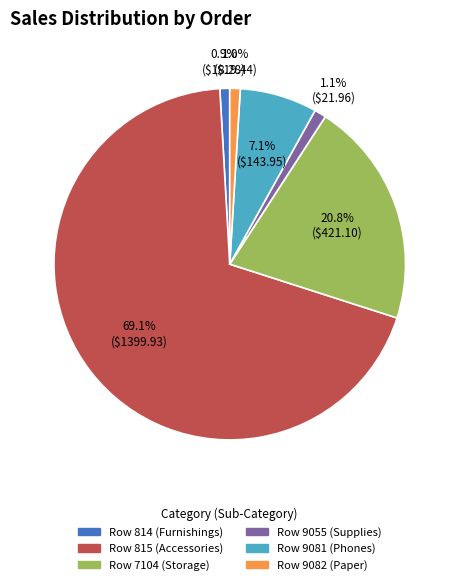

What is the largest slice in the pie chart?

Row 815 (Accessories)